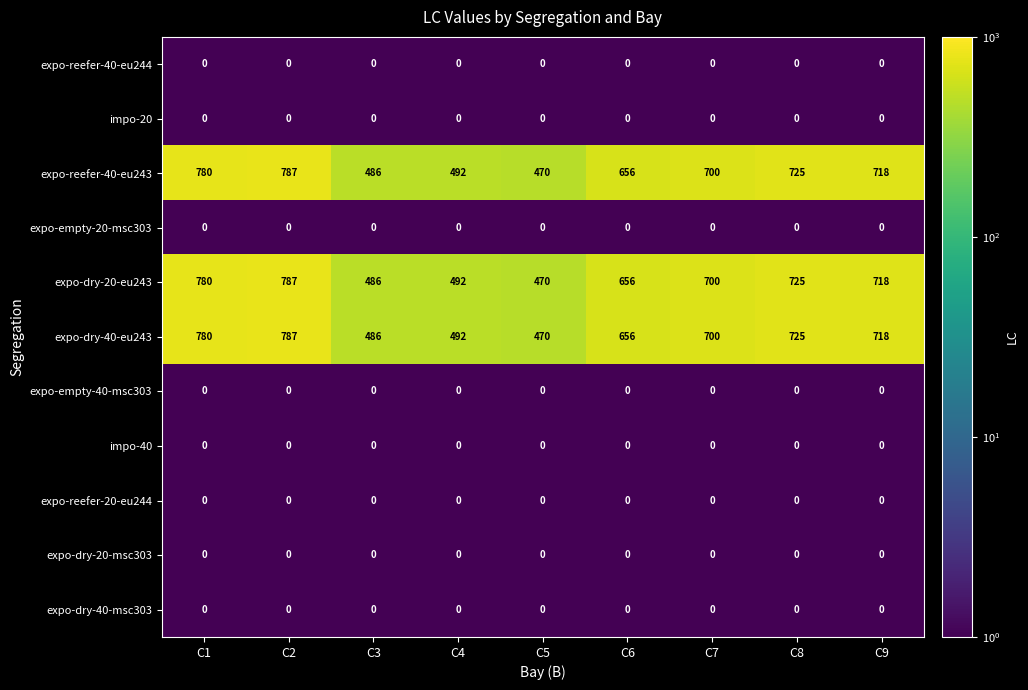

What is the spread (max minus min) of values at C9?

718